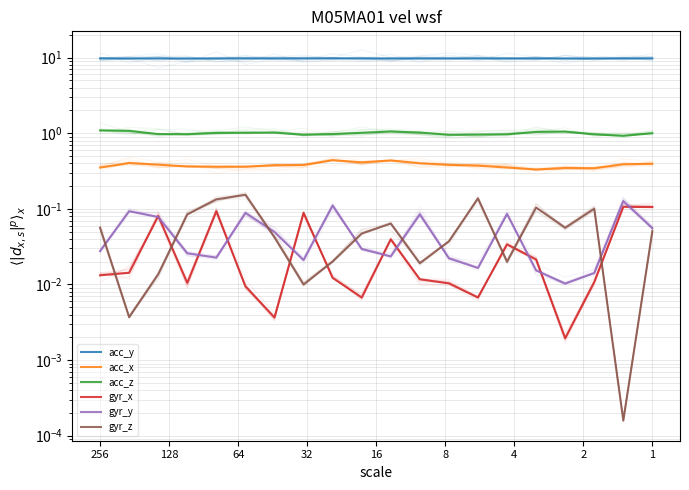

After their last crossing, which series has the higher values: gyr_x or gyr_z?

gyr_x